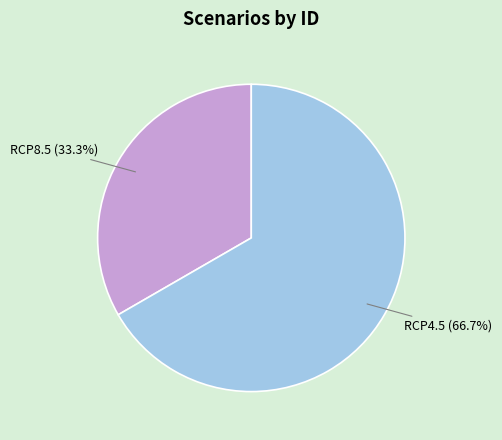

How many segments does this pie chart have?

2